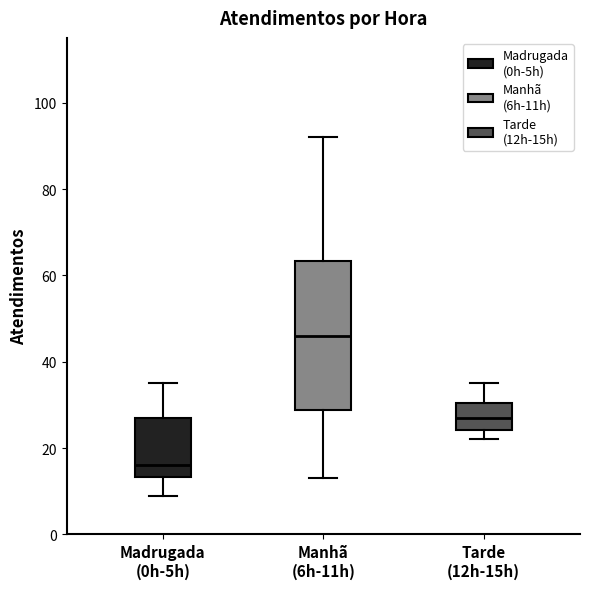

Where is the upper edge of the box for Madrugada (0h-5h) on the y-axis? The values are not printed on the chart, so give them approximately, as read against the axis.

28